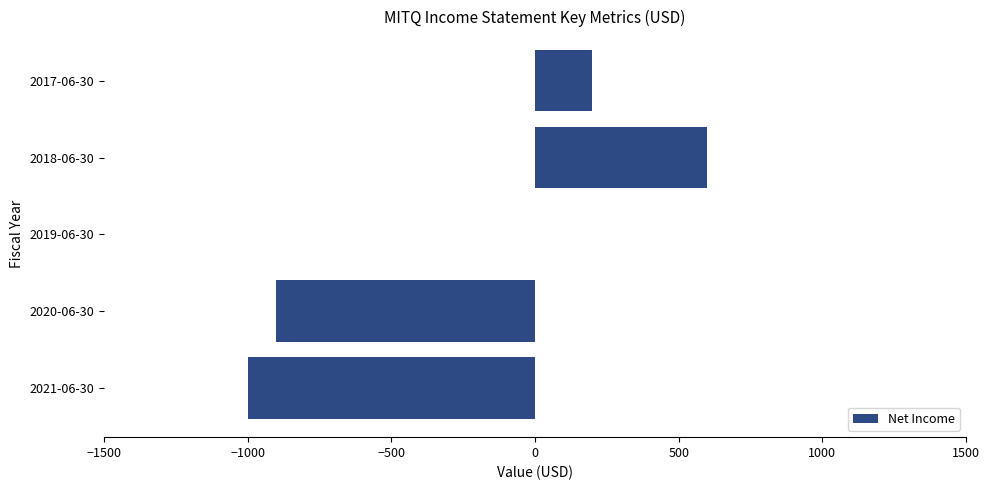

The value at 2019-06-30 is 0. True or false?

True